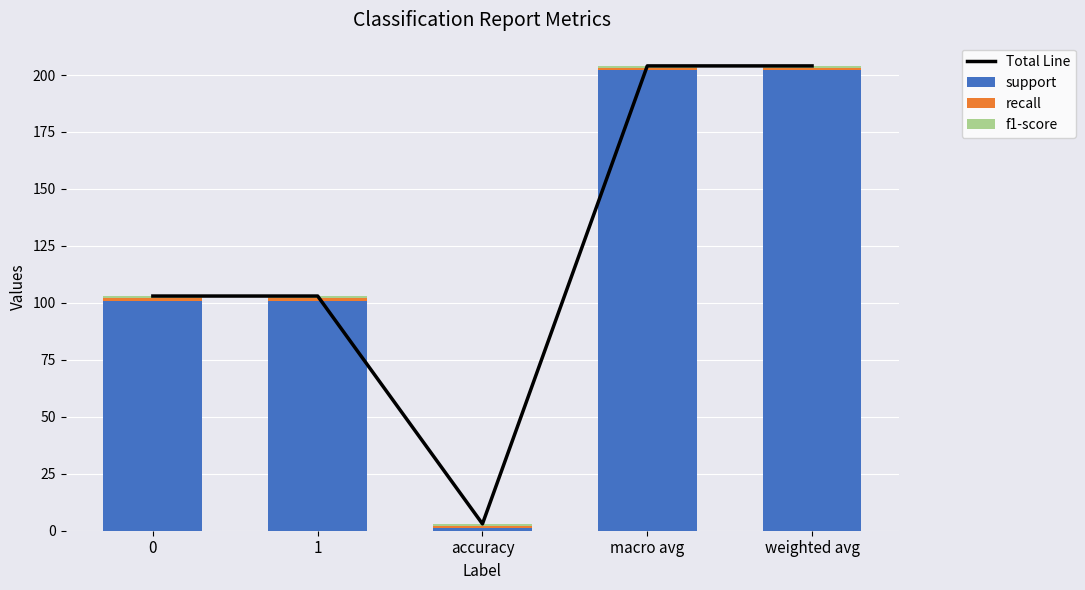

What is the sum of the f1-score values at 0 and macro avg?

2